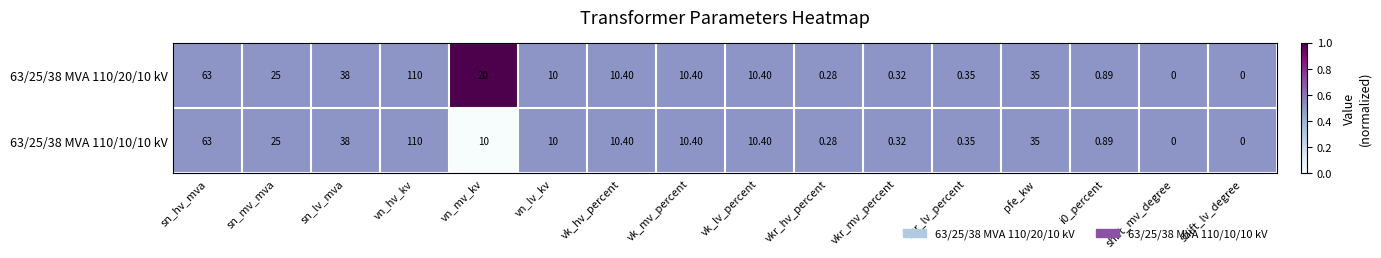

At which category is the sum across all series the highest?

vn_hv_kv